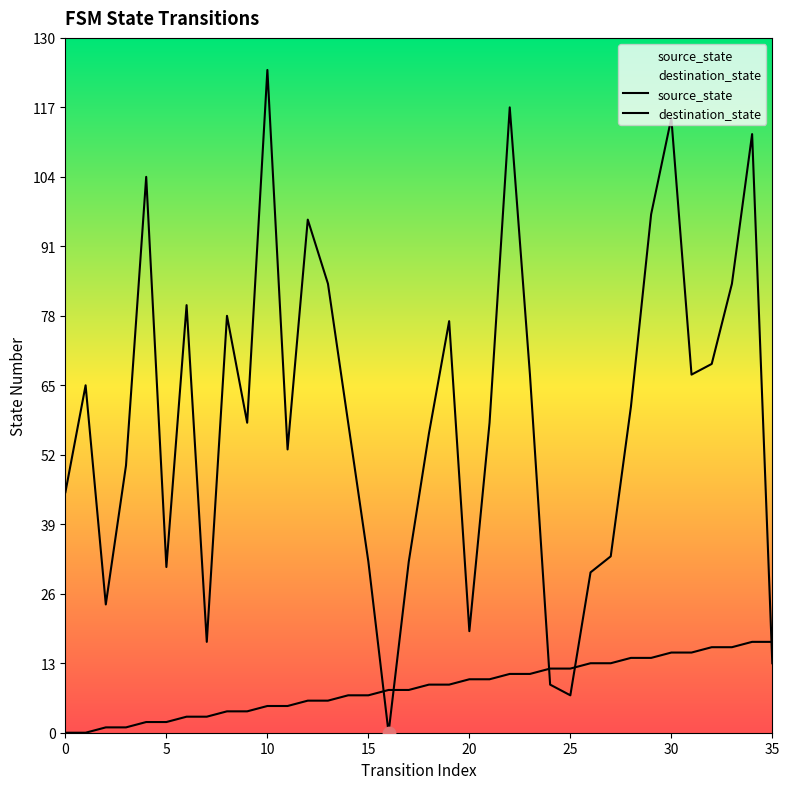

At which category is the sum across all series the highest?

30